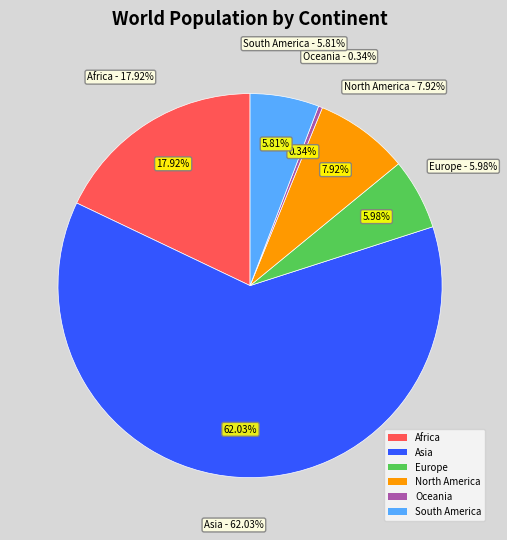

Combined, do Asia and North America account for over 50%?

Yes